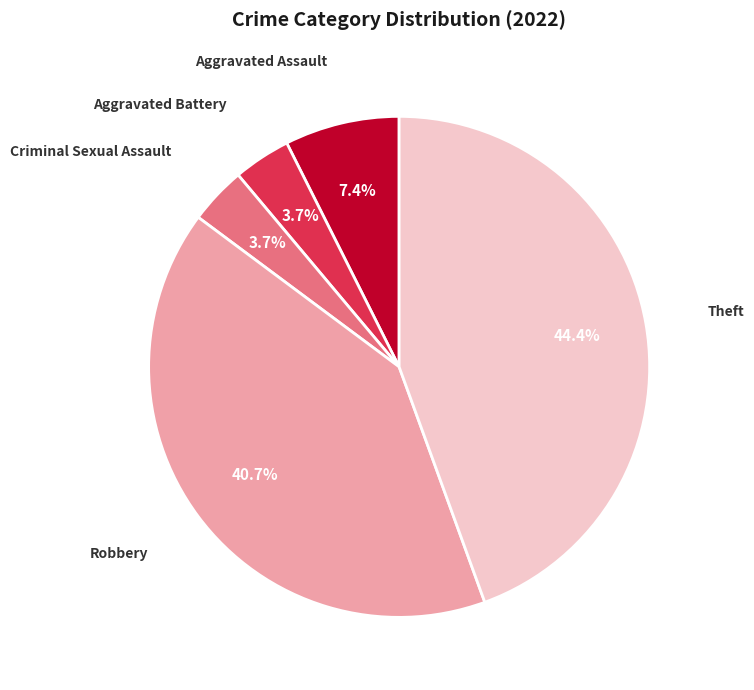

Between Aggravated Assault and Robbery, which is larger?

Robbery